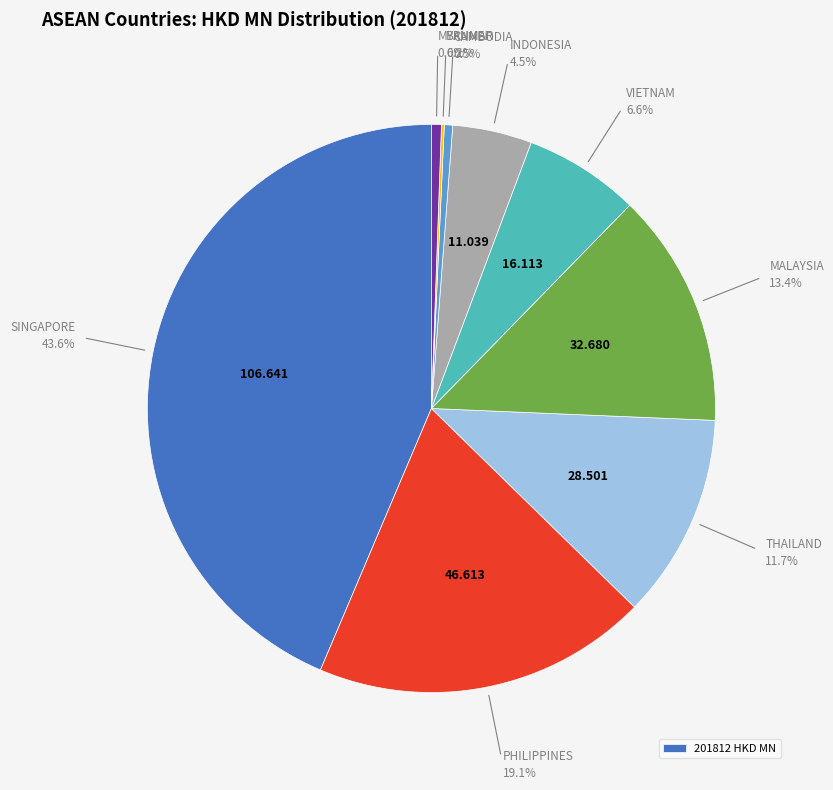

Is there a majority slice in this chart?

No